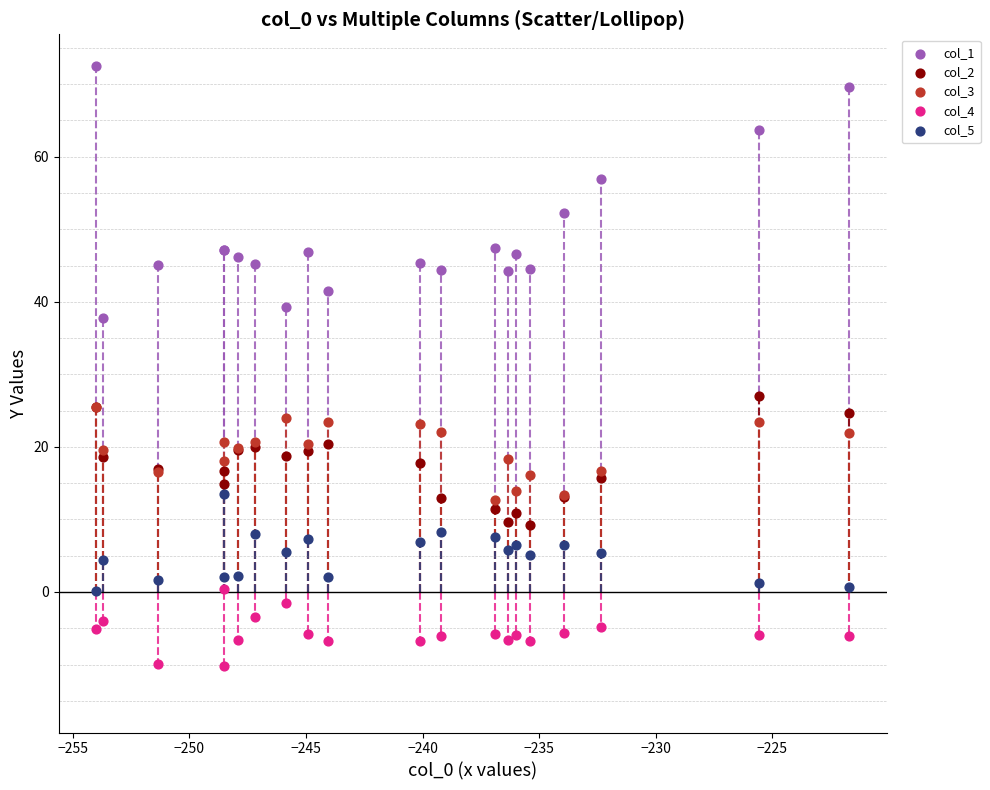

Across all series, what Y value is closest to 31?

27.0